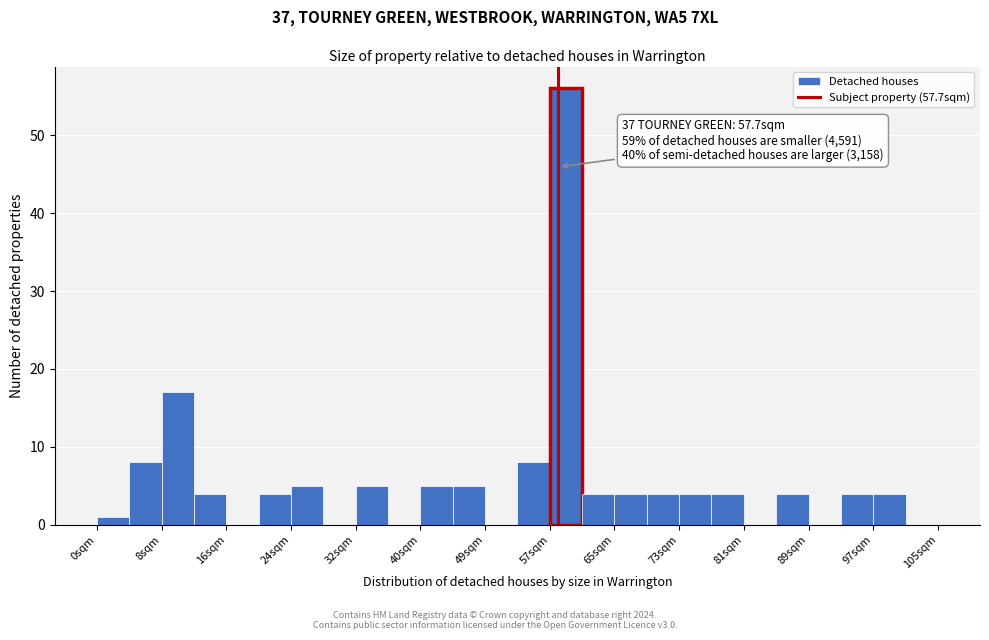

Over which range of the x-axis is the bar tallest?

57 to 61